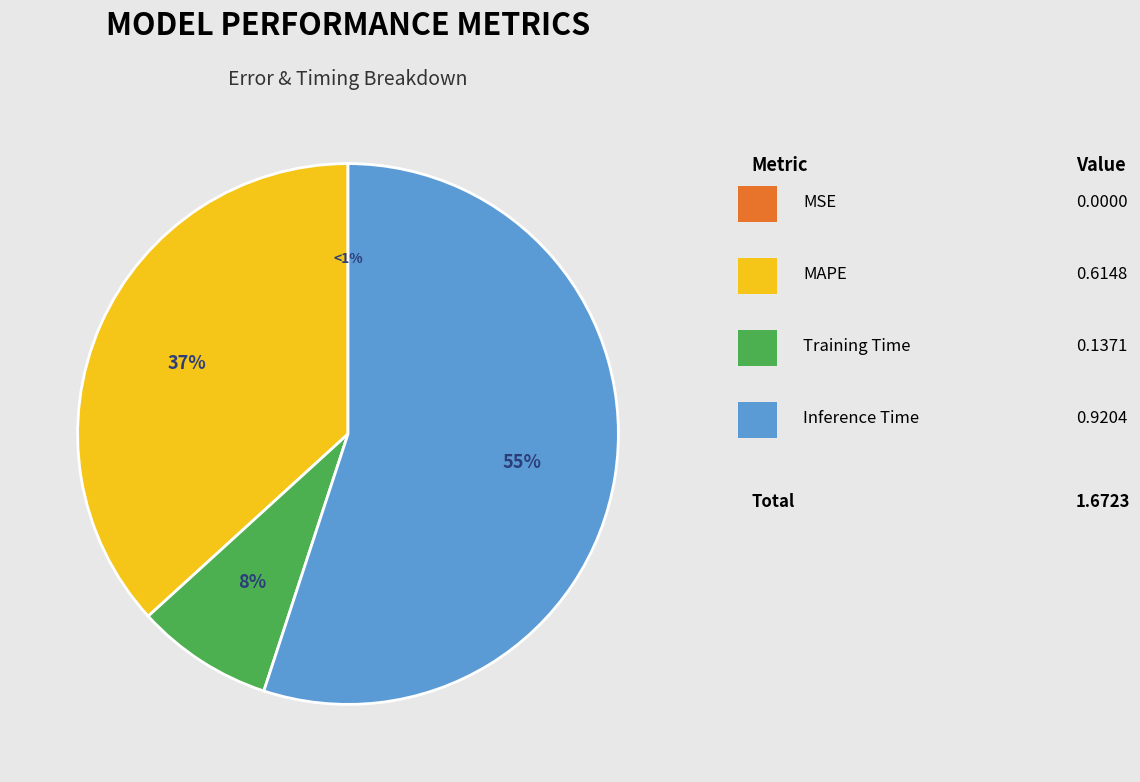

The Inference Time slice represents 46% of the pie. True or false?

False